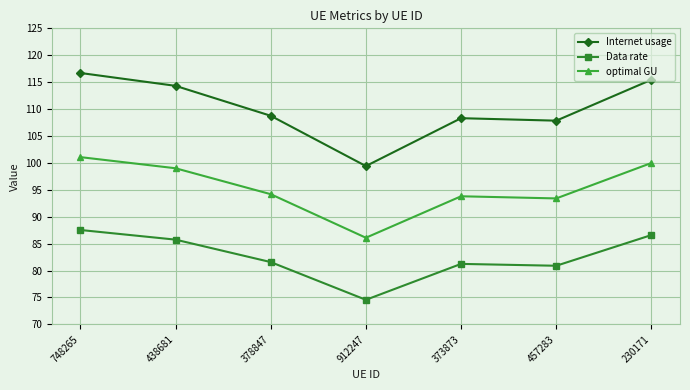

What value does the Data rate series have at 748265?

87.5